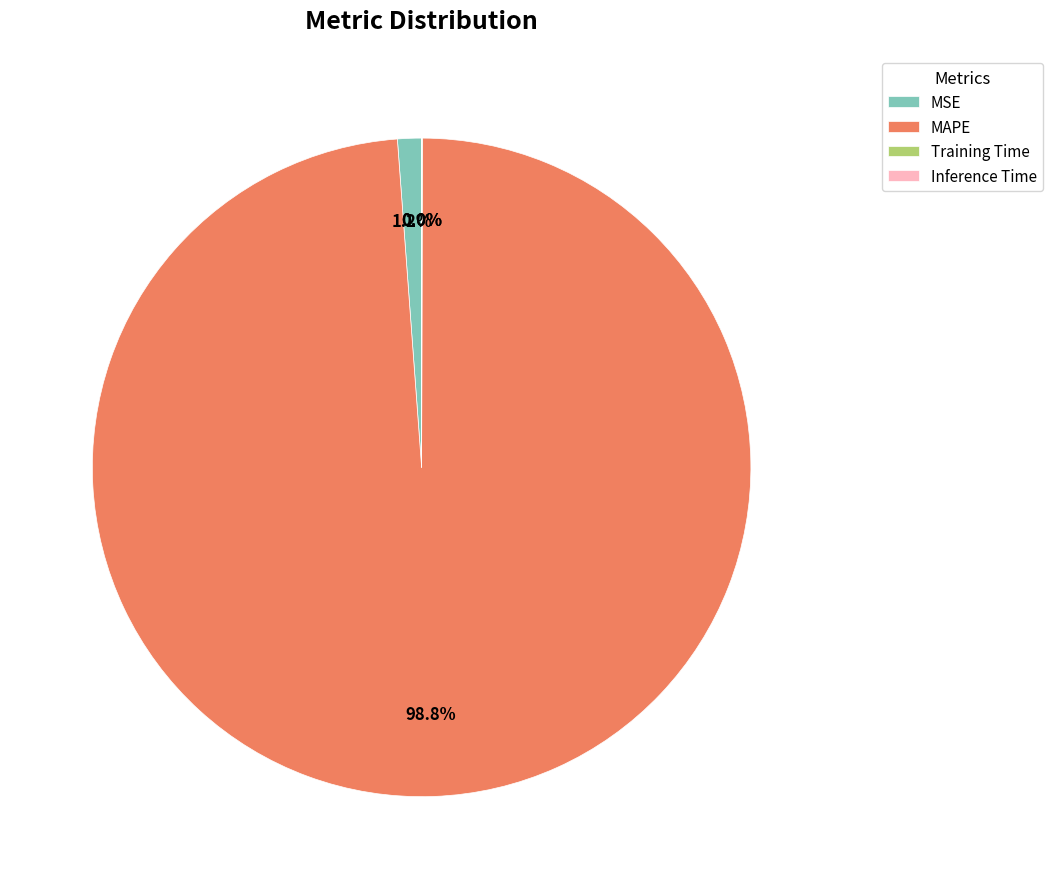

What percentage is NOT represented by MAPE?

1.2%